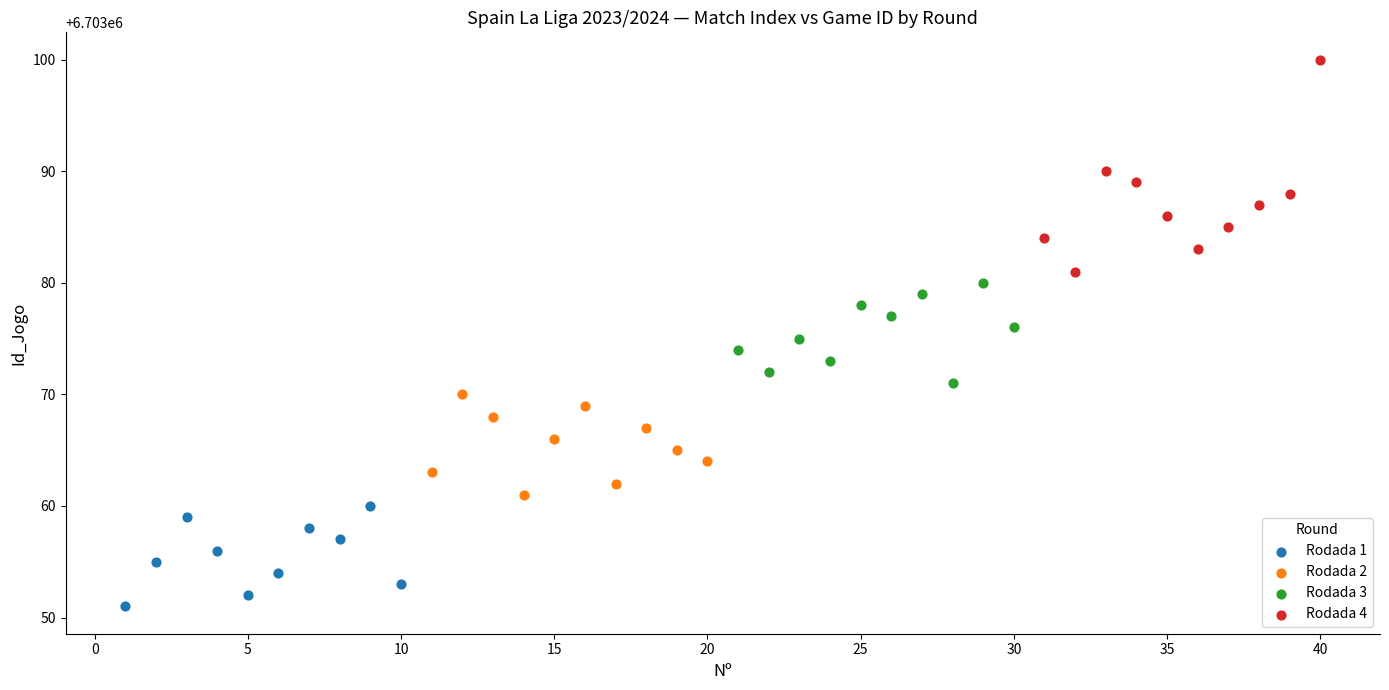

Which series has the widest spread of Y values?

Rodada 4